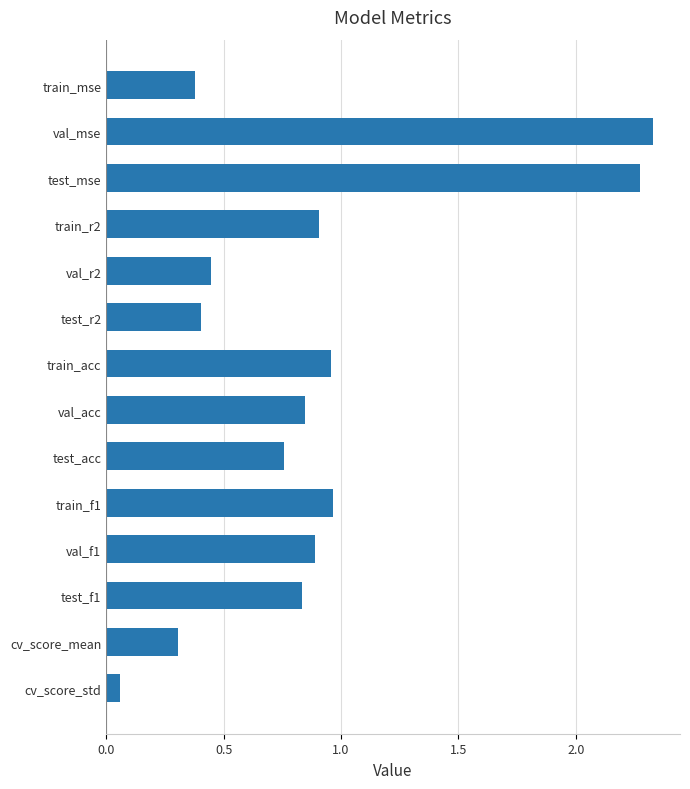

True or false: the data shows 0.4 at val_f1.

False